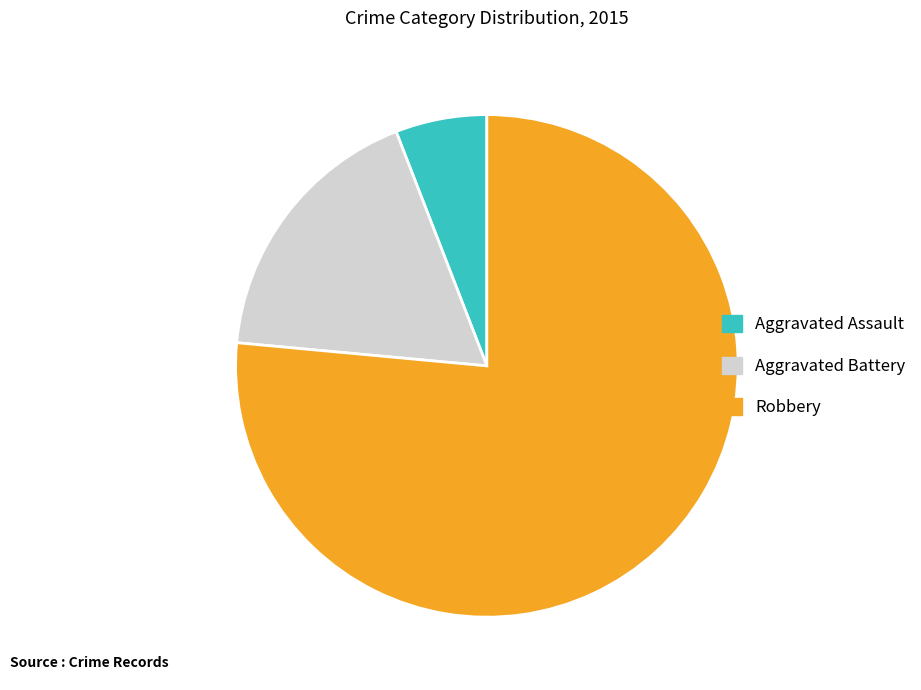

True or false: Robbery accounts for 76% of the total.

True